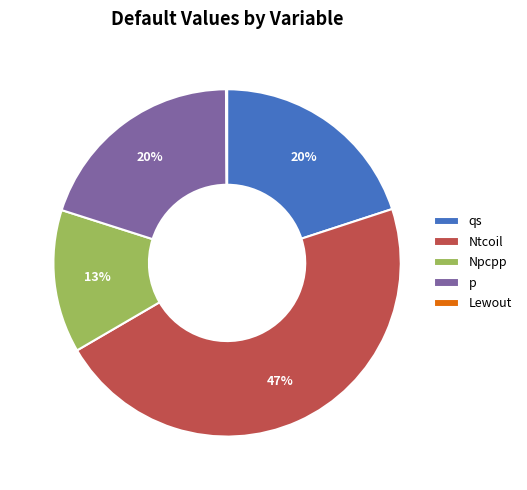

Do p and qs together represent more than half of the pie?

No